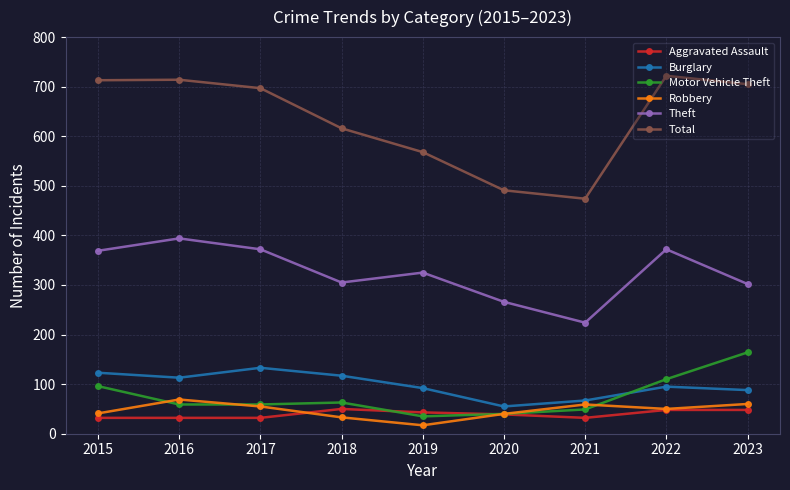

True or false: Motor Vehicle Theft has more than 2 points higher than both neighbors.

False